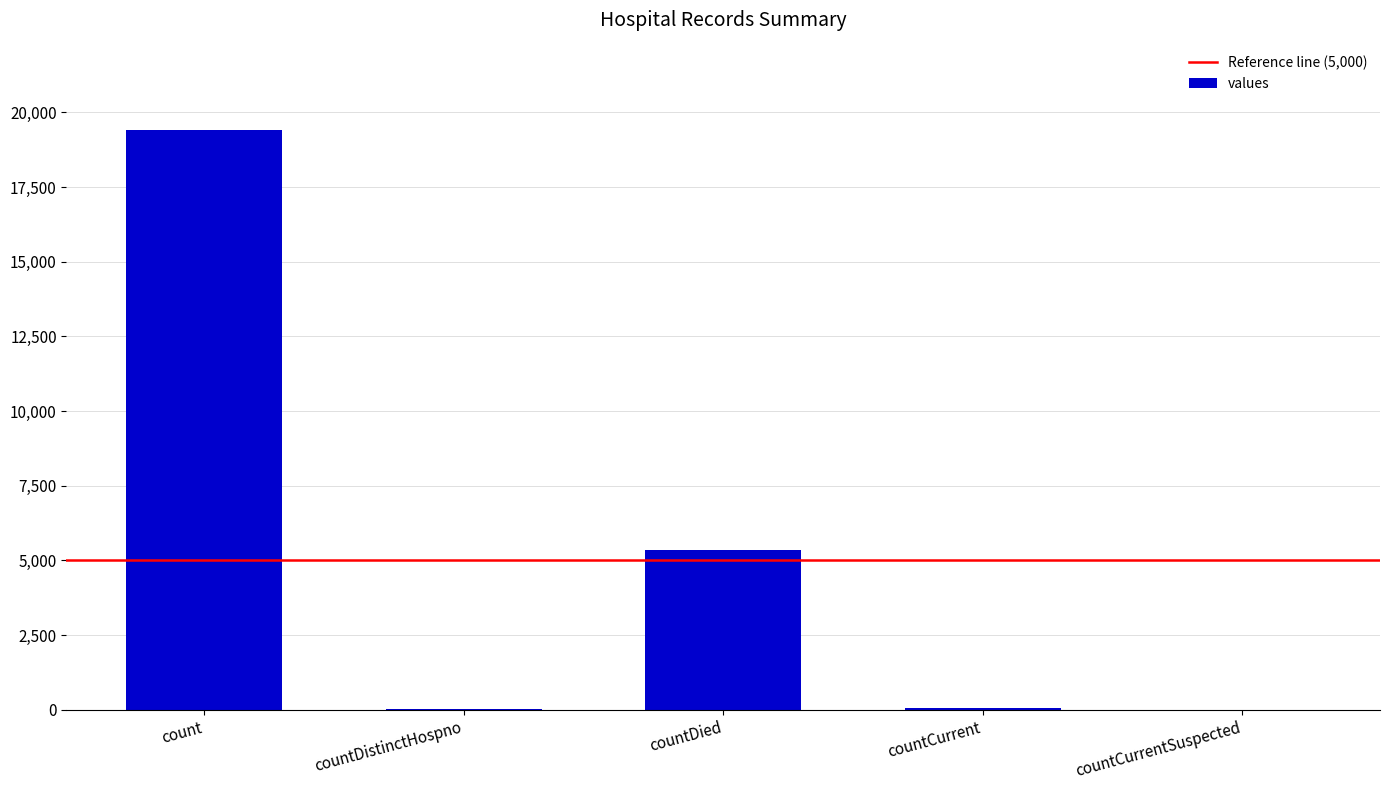

What is the greatest value displayed?

19420